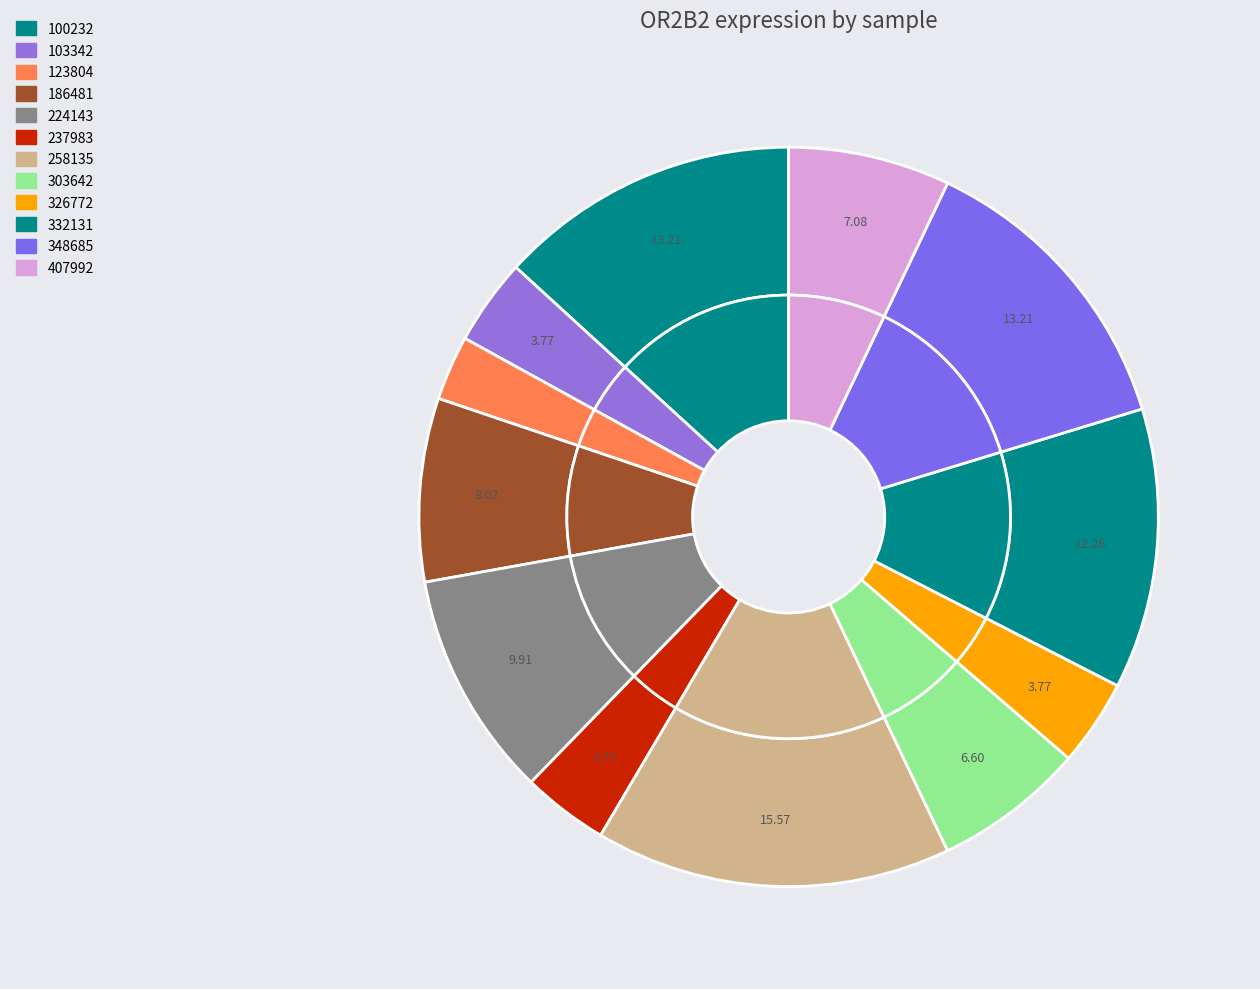

To the nearest percent, what is the average slice percentage?

8%